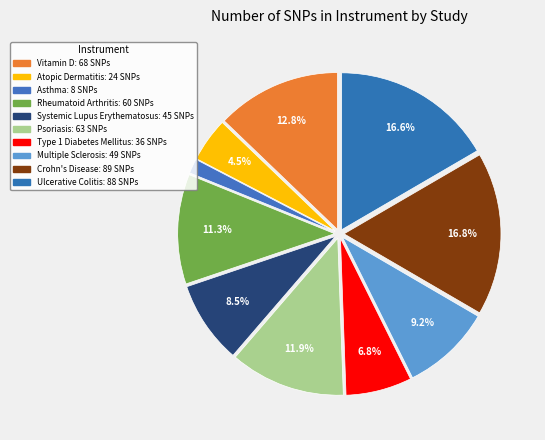

How many segments does this pie chart have?

10